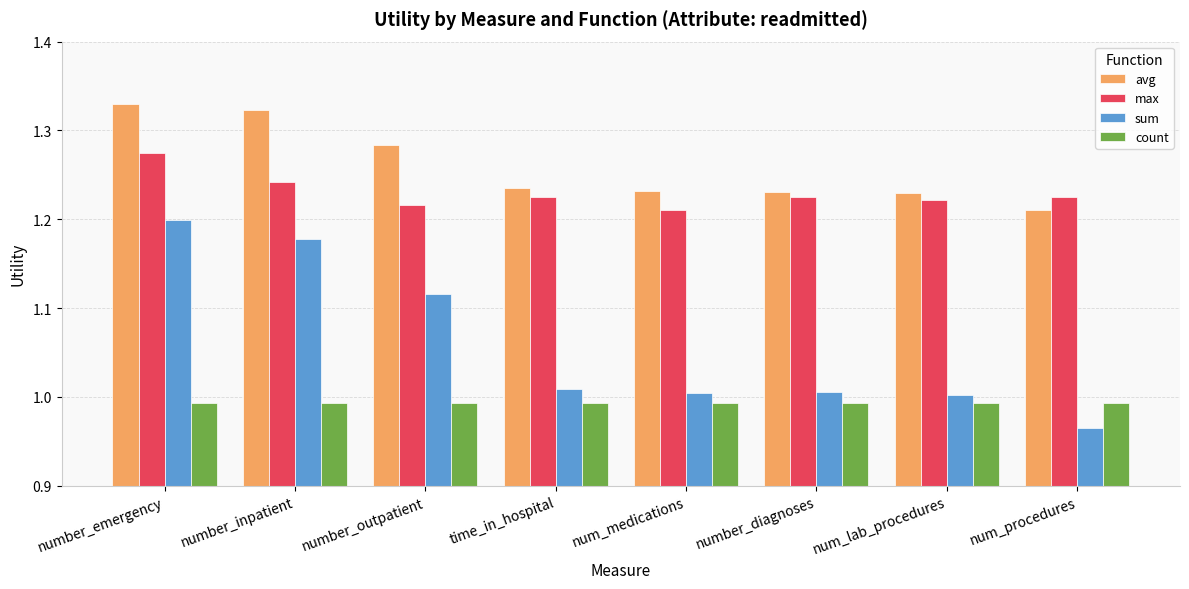

At which label is max closest to 1?

num_medications